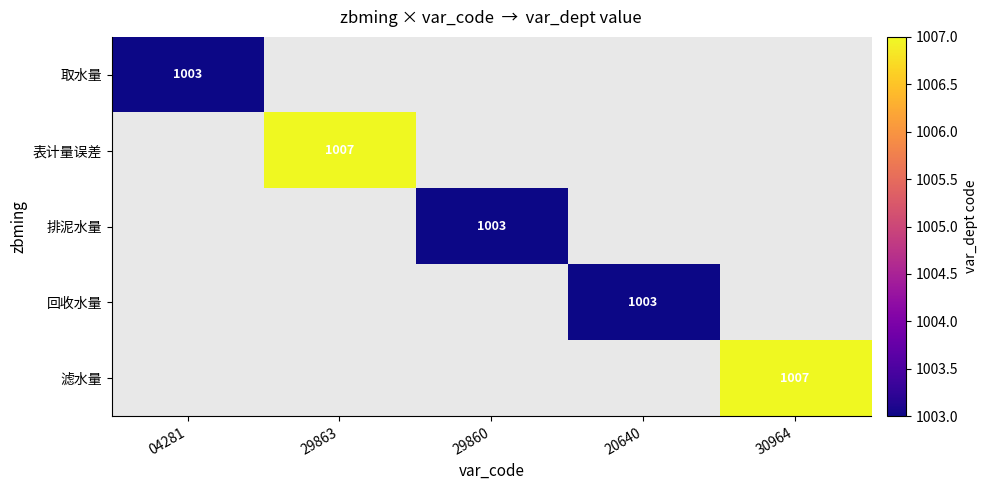

What is the smallest value displayed?

1003.0